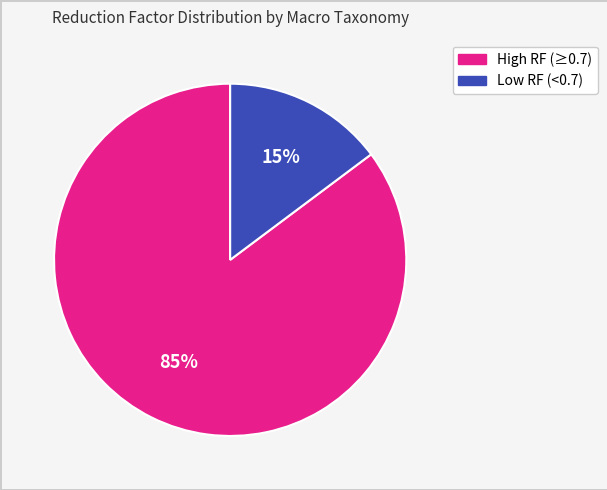

To the nearest percent, what is the average slice percentage?

50%